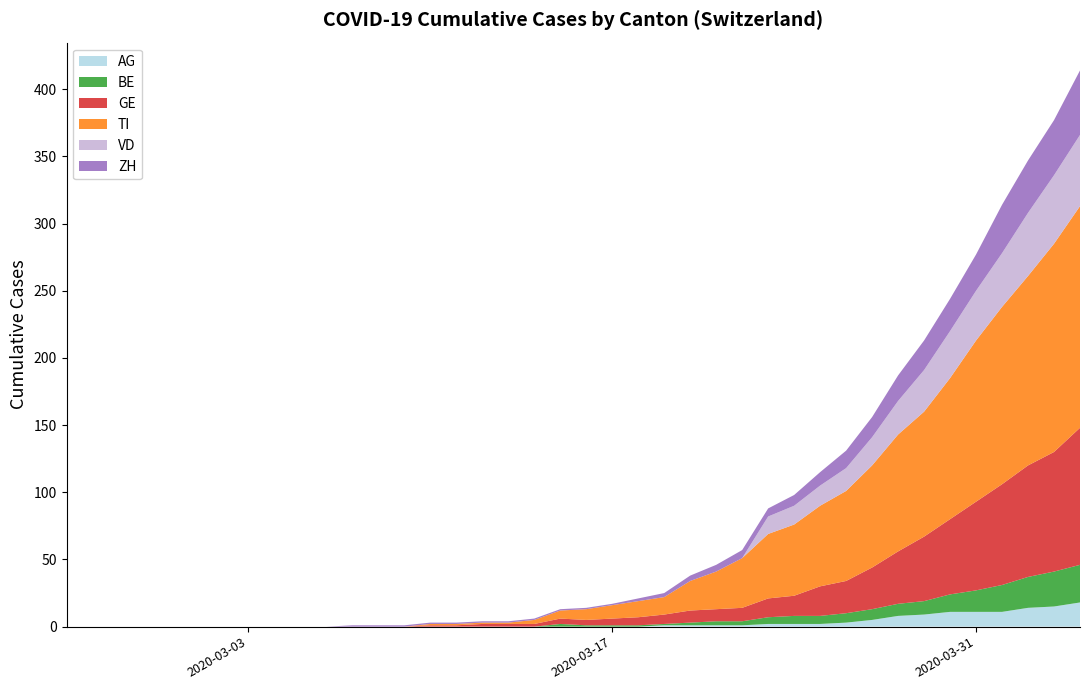

What is the maximum value for AG?

18